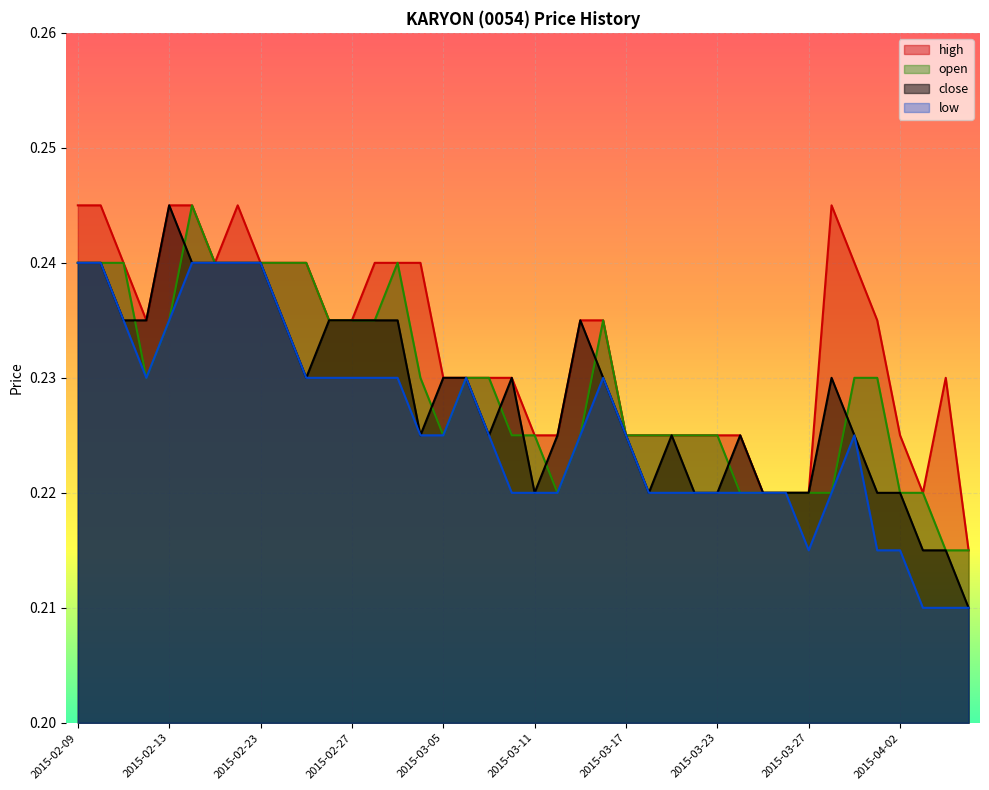

What are all the series names shown in the legend?

high, open, close, low